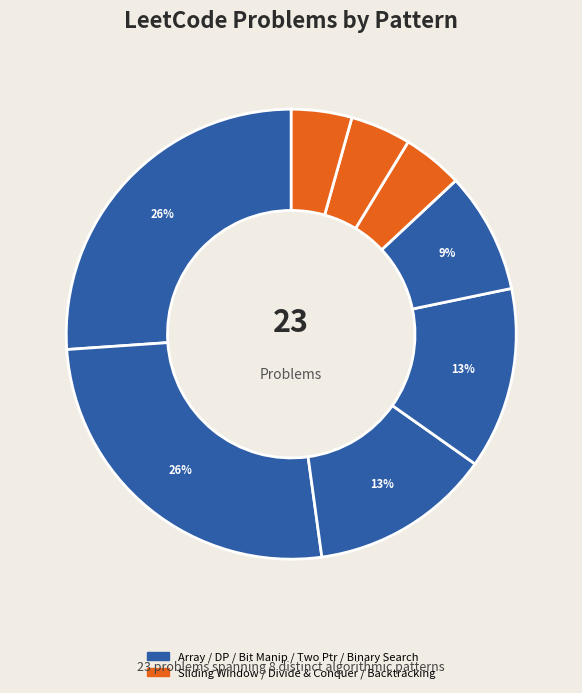

Count the number of slices in the pie.

8